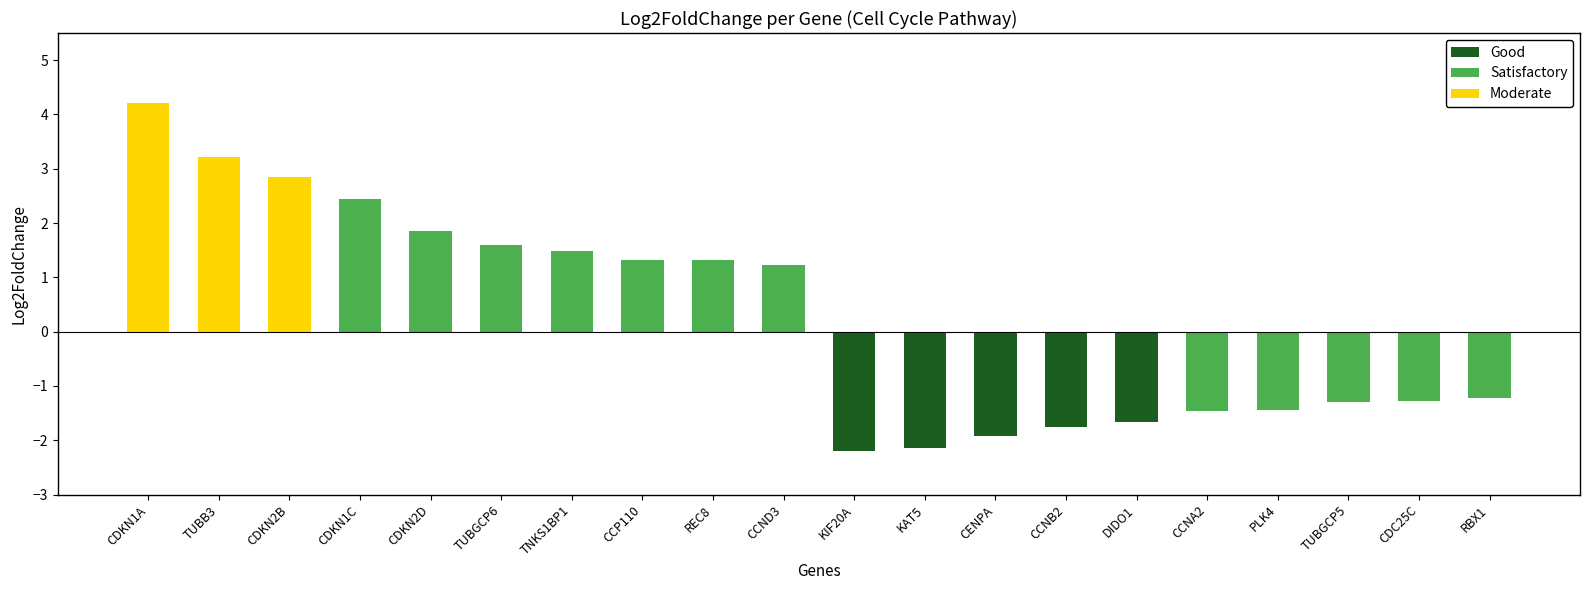

What is the label of the 8th bar from the left?

CCP110